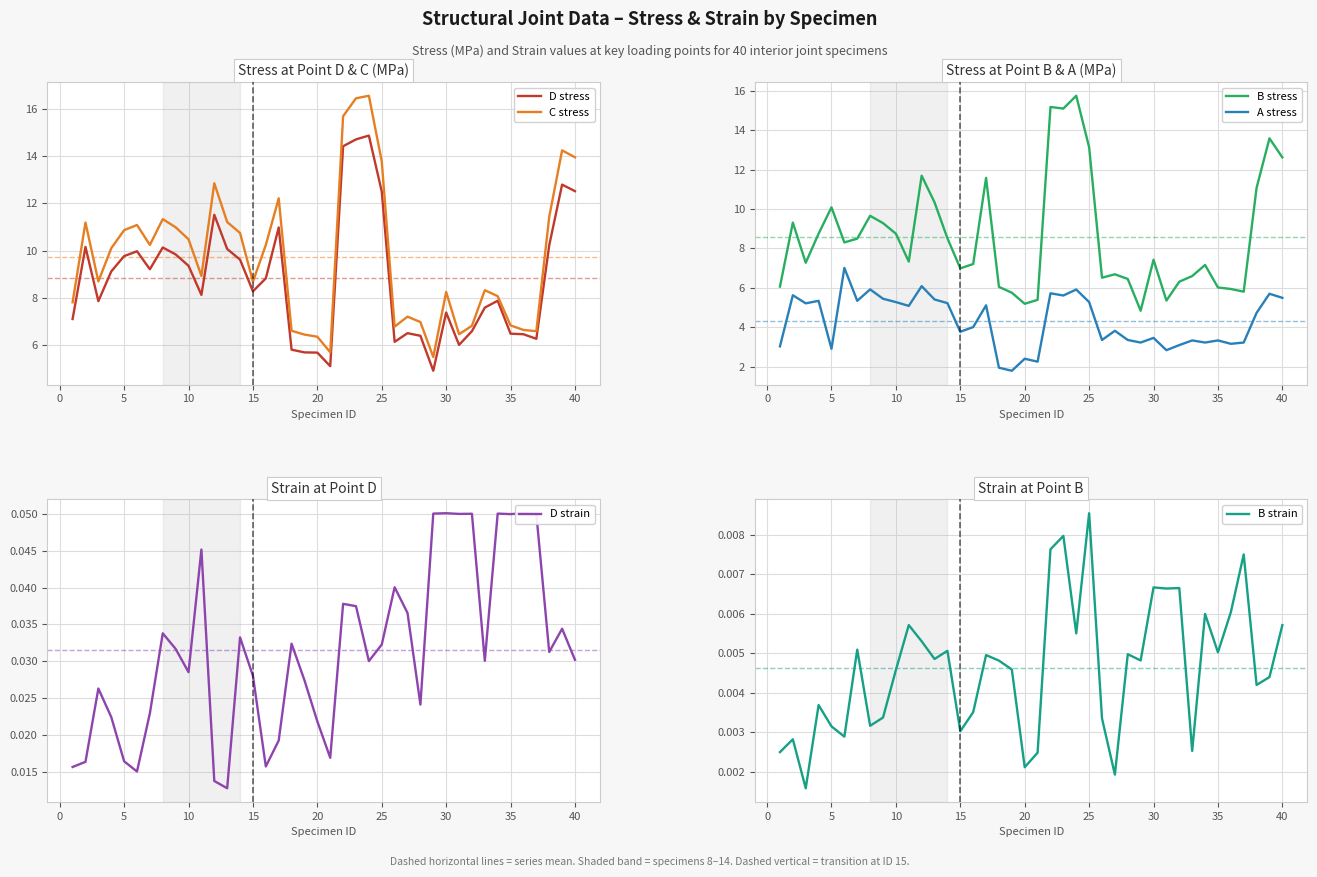

What is the difference between the maximum and minimum values in the C stress series?

11.1